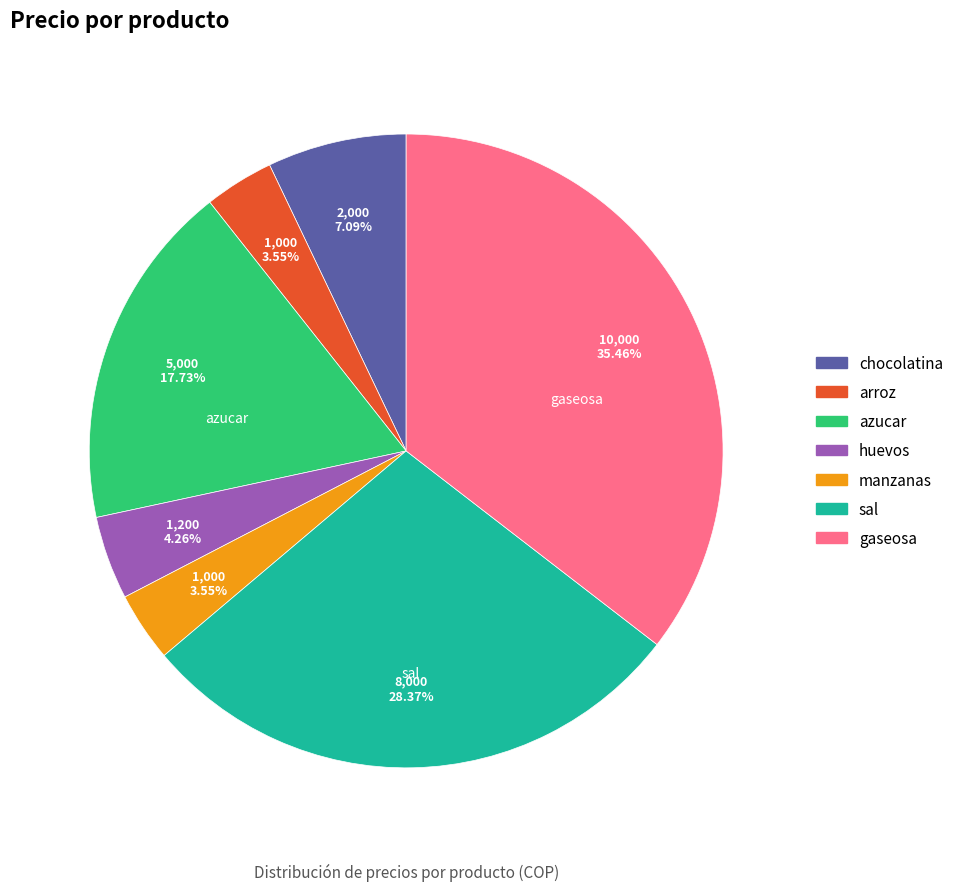

To the nearest percent, what is the difference between the huevos and azucar slice percentages?

13%